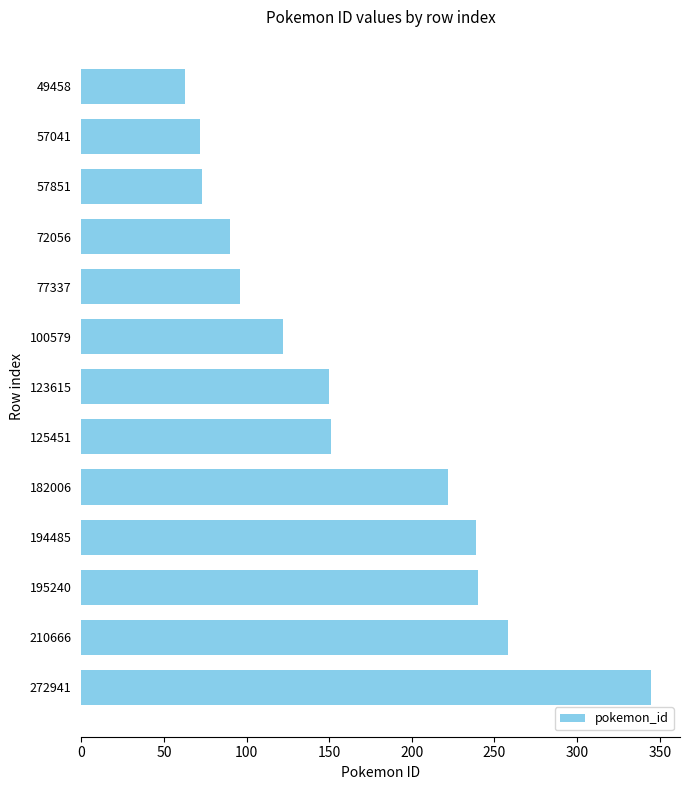

What is the value of the 9th bar from the top?

222